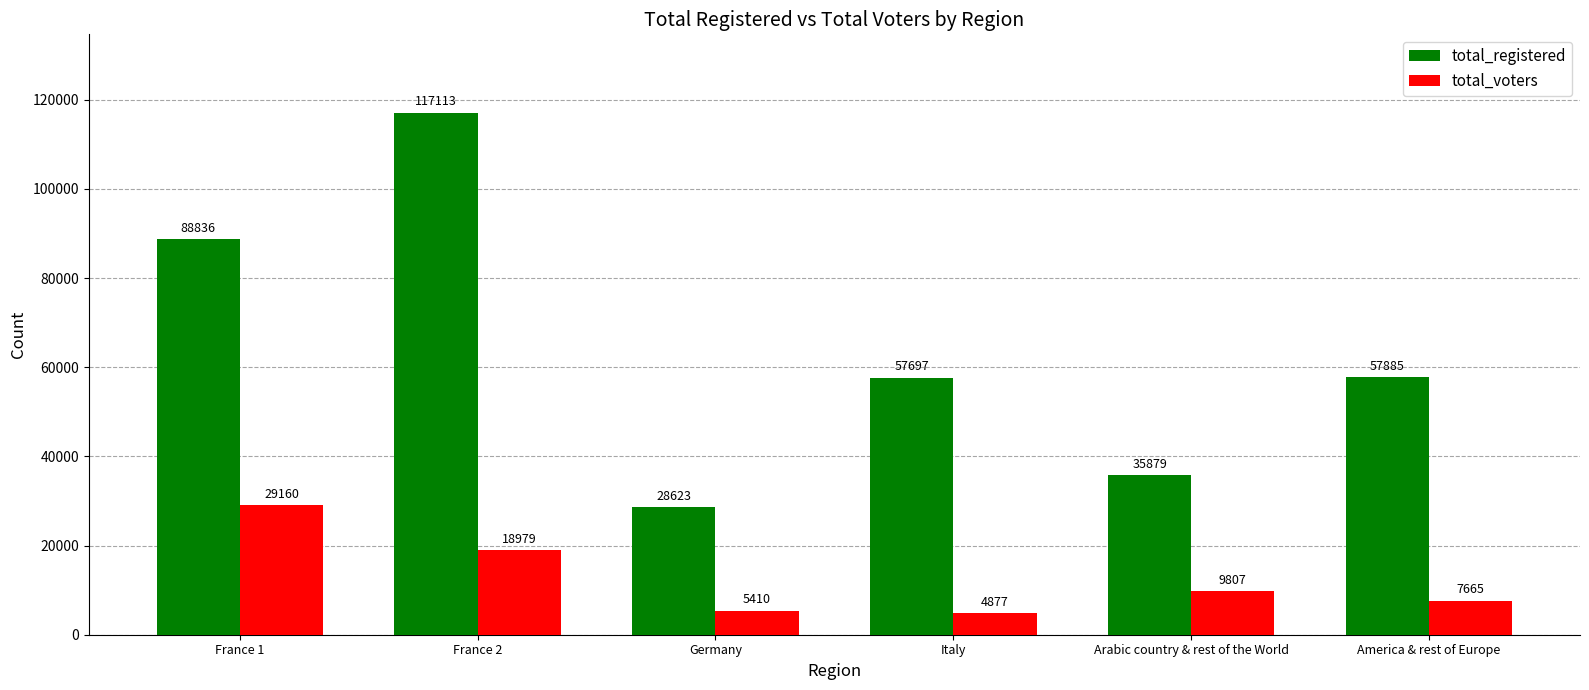

What is the difference between the second highest and second lowest values in the total_registered series?

52957